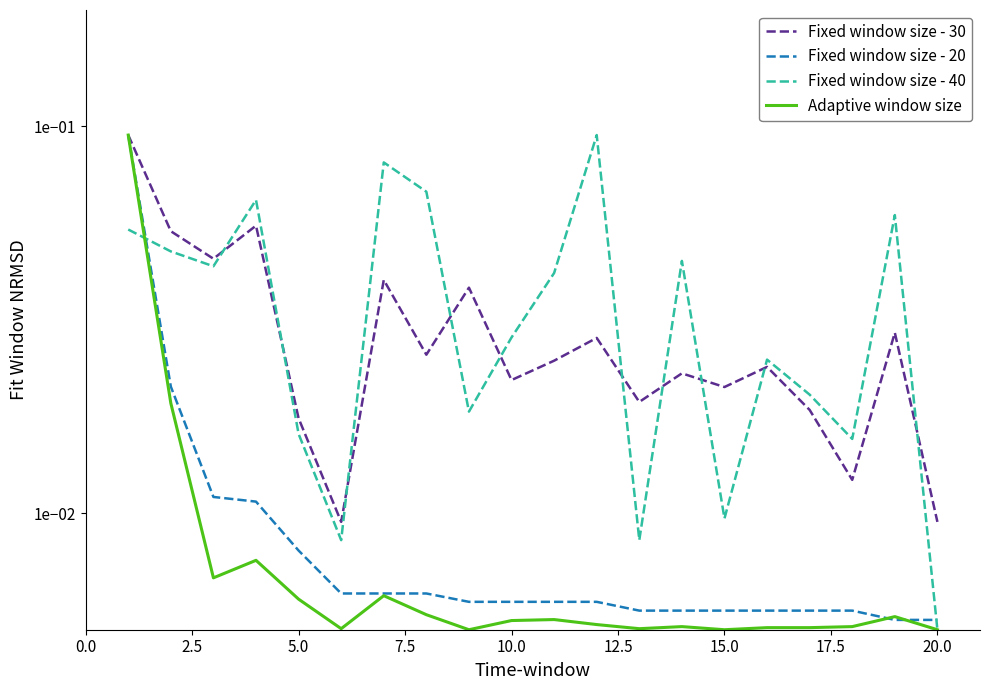

True or false: Fixed window size - 20 and Fixed window size - 30 intersect in this chart.

False